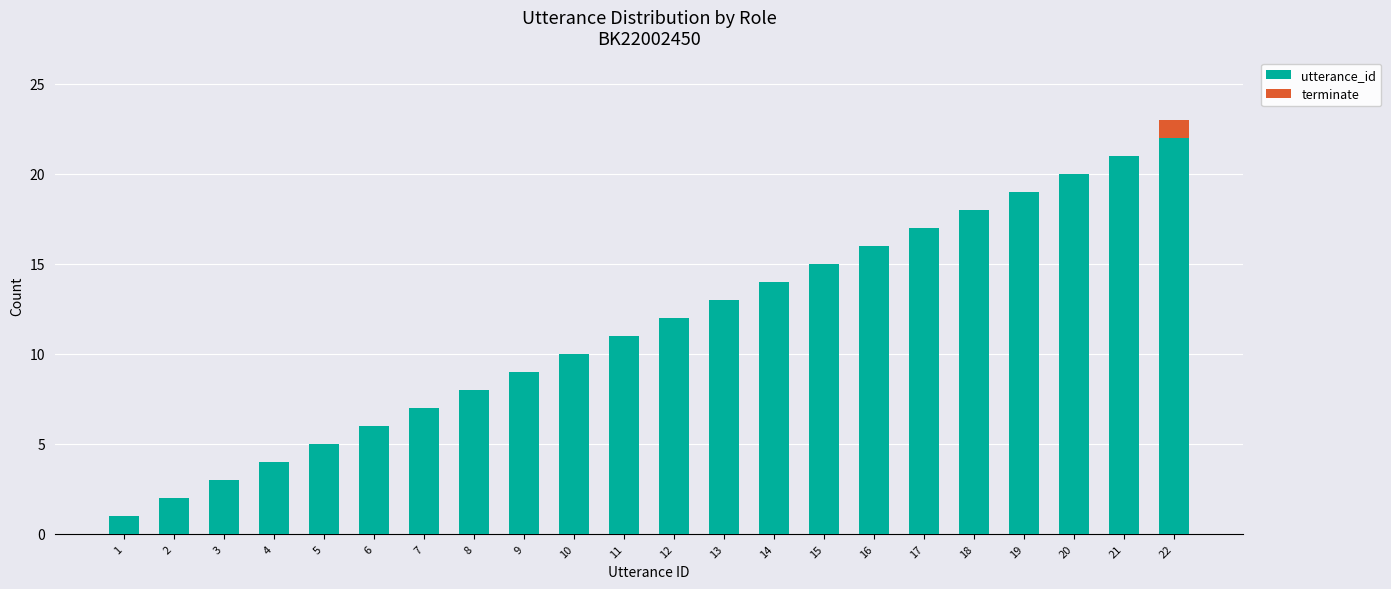

What is the highest value of the utterance_id series?

22